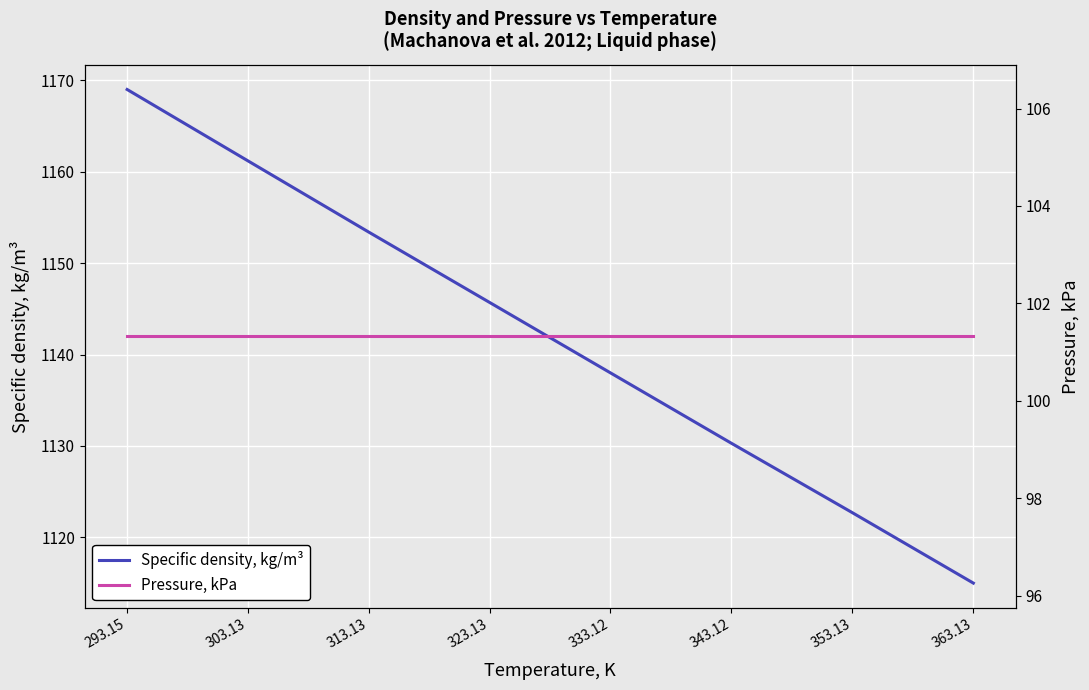

What is the label of the 5th point from the right?

323.13